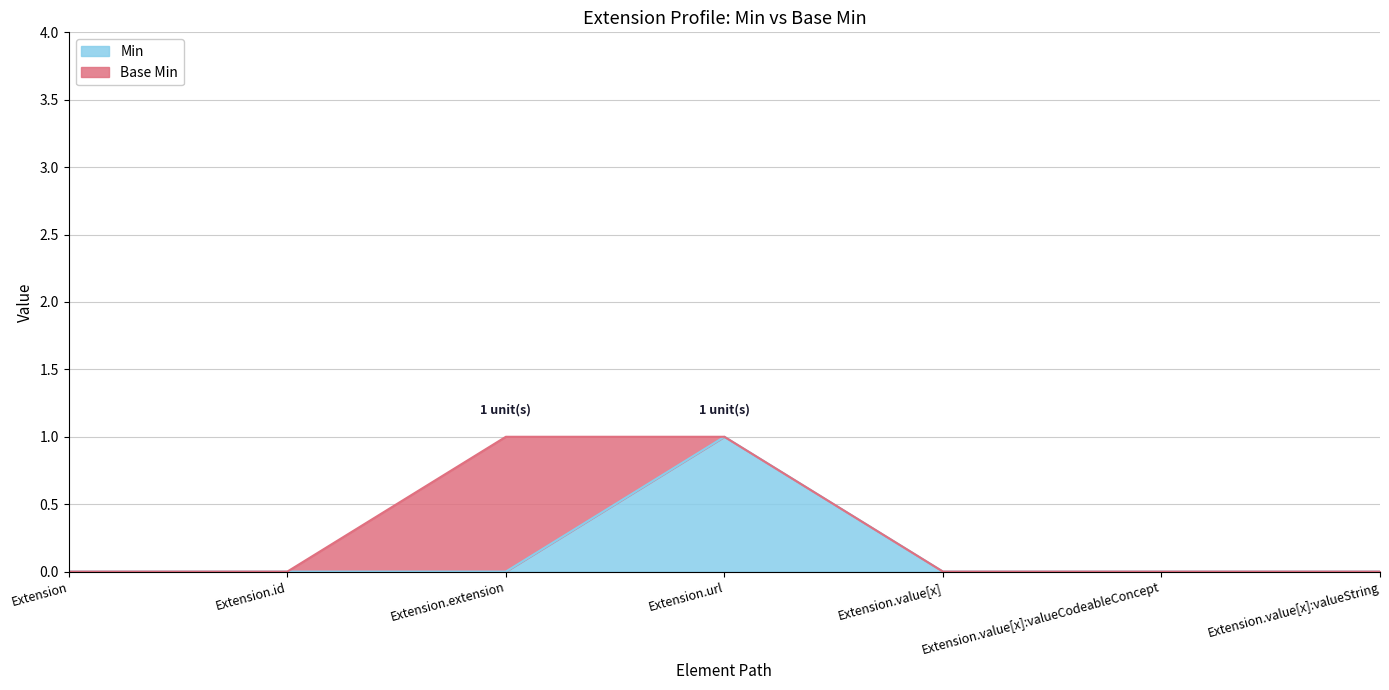

What is the maximum value shown in the chart?

1